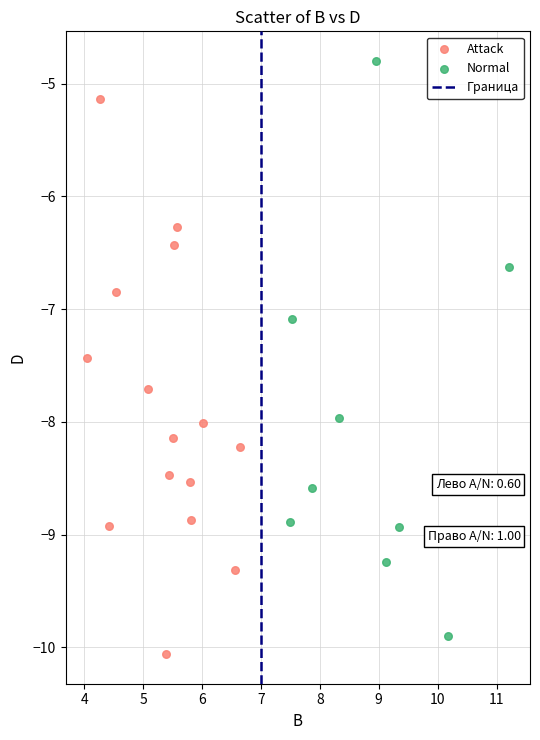

Which series reaches the maximum Y coordinate?

Normal